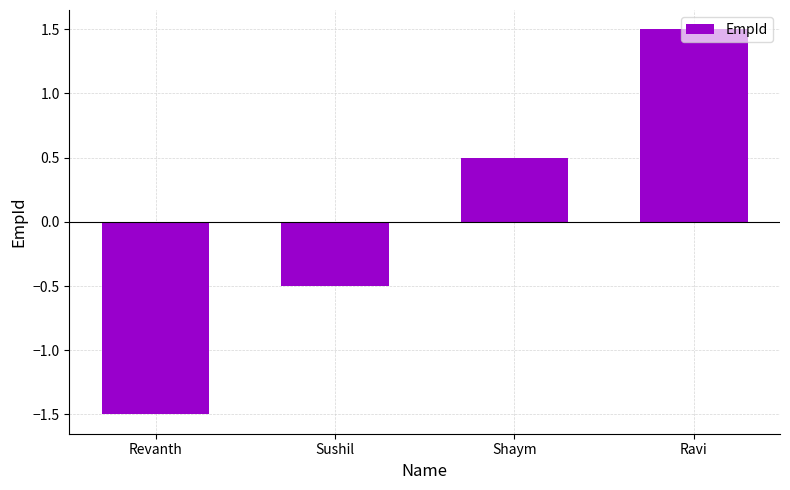

Count the number of values greater than 0.

2